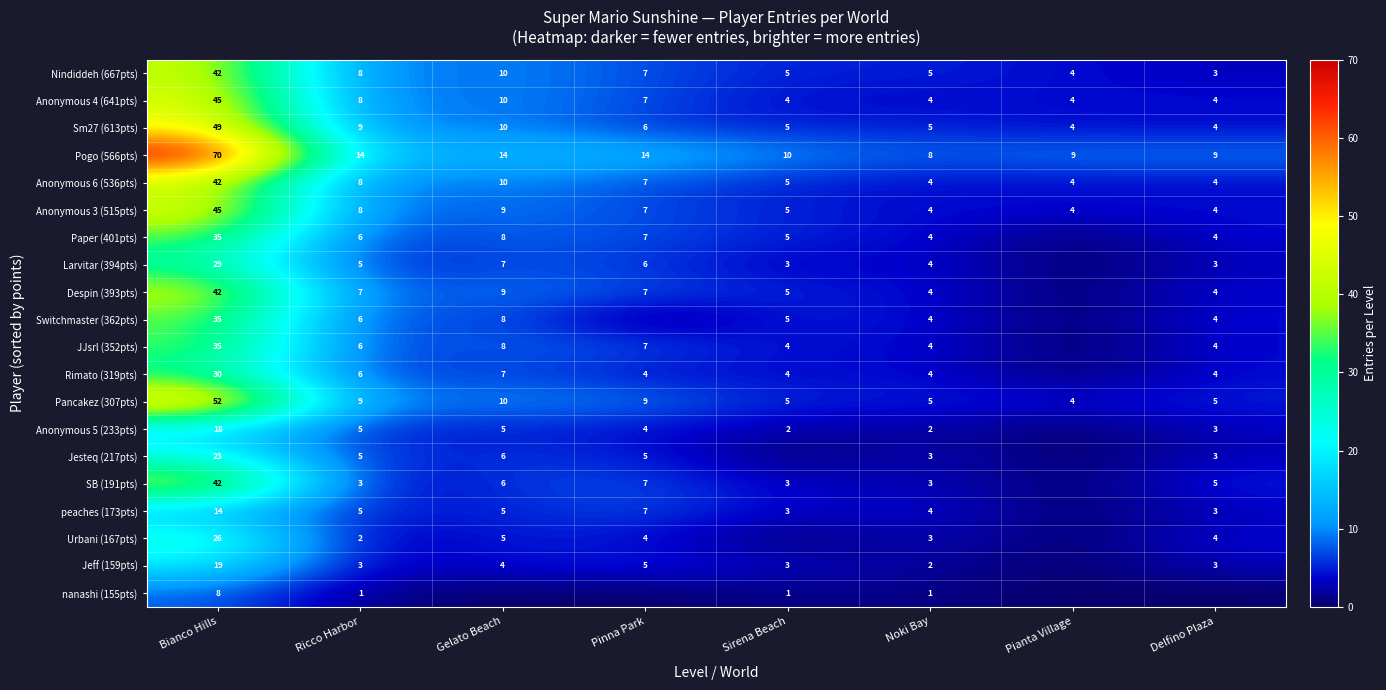

What is the maximum value shown in the chart?

70